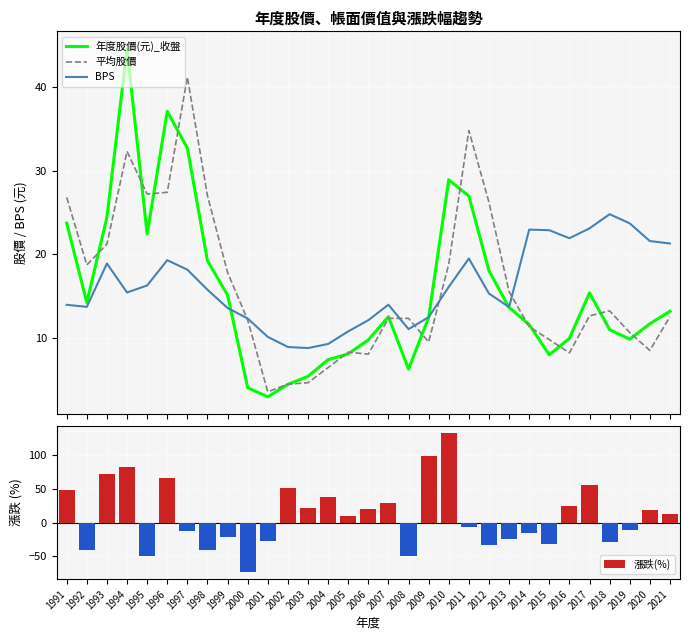

Which series has the largest total across all categories?

平均股價